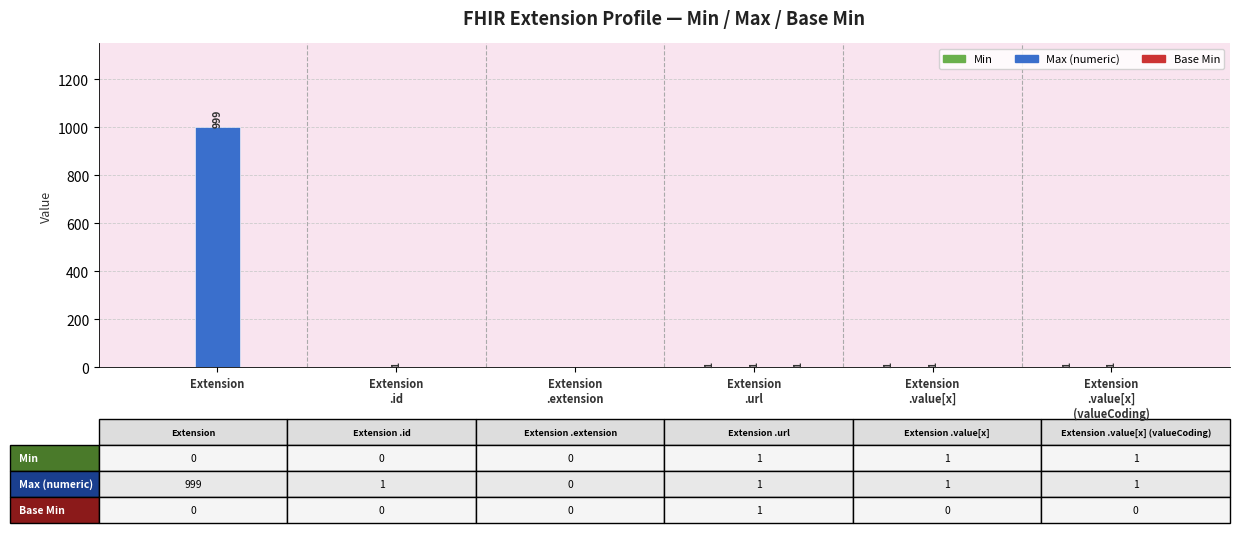

What is the total value across all series at Extension?

999